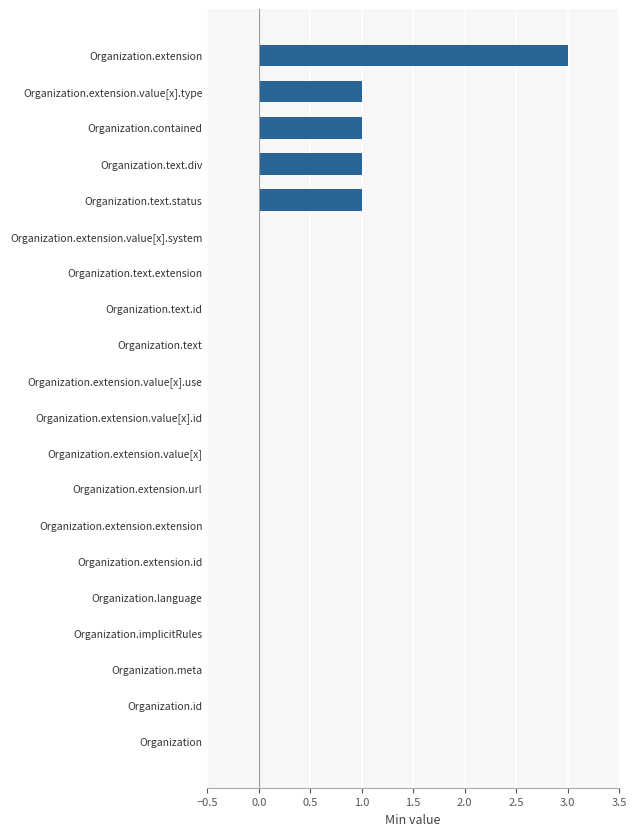

What is the greatest value displayed?

3